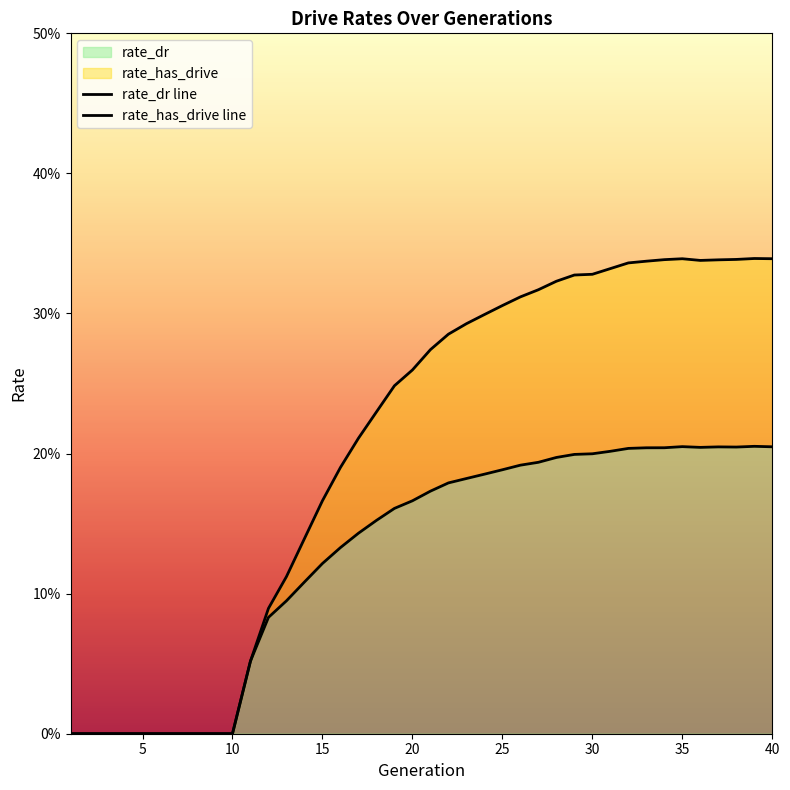

Which category has the highest value in the rate_dr series?

39